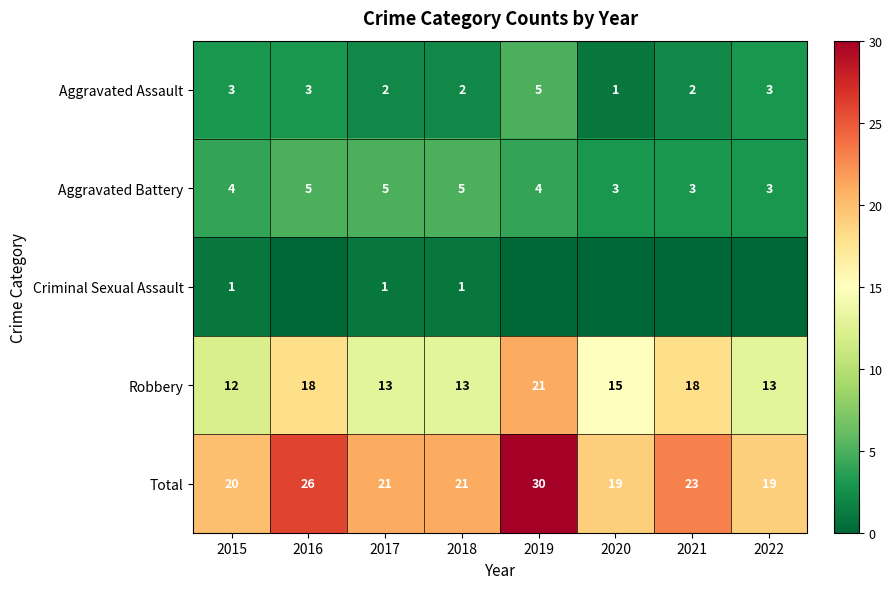

At which label is Robbery closest to 16?

2020